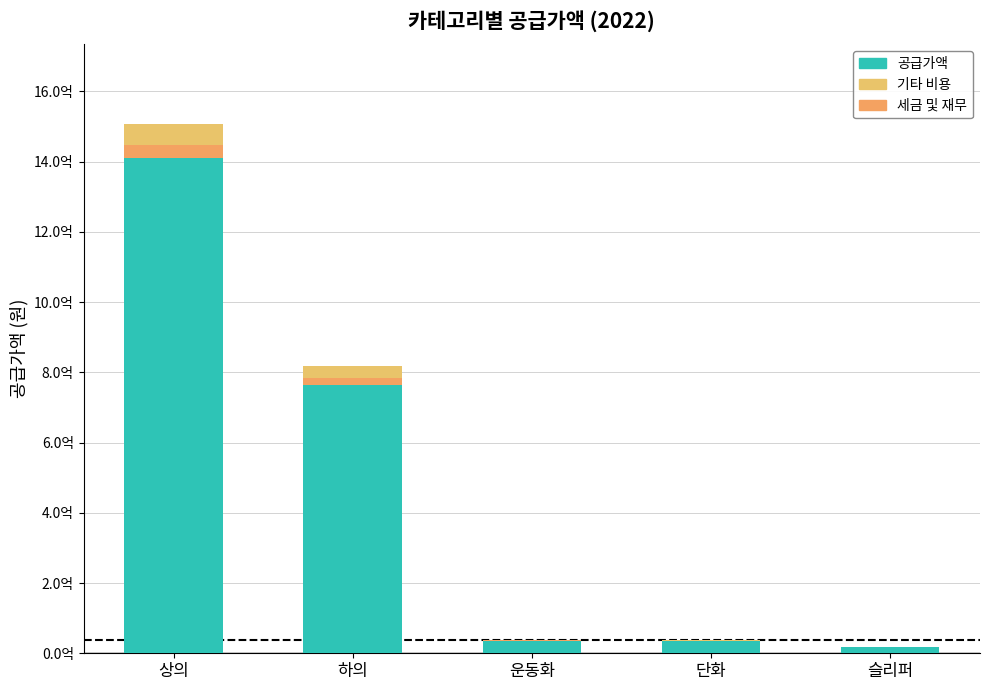

What position from the right is 상의?

5